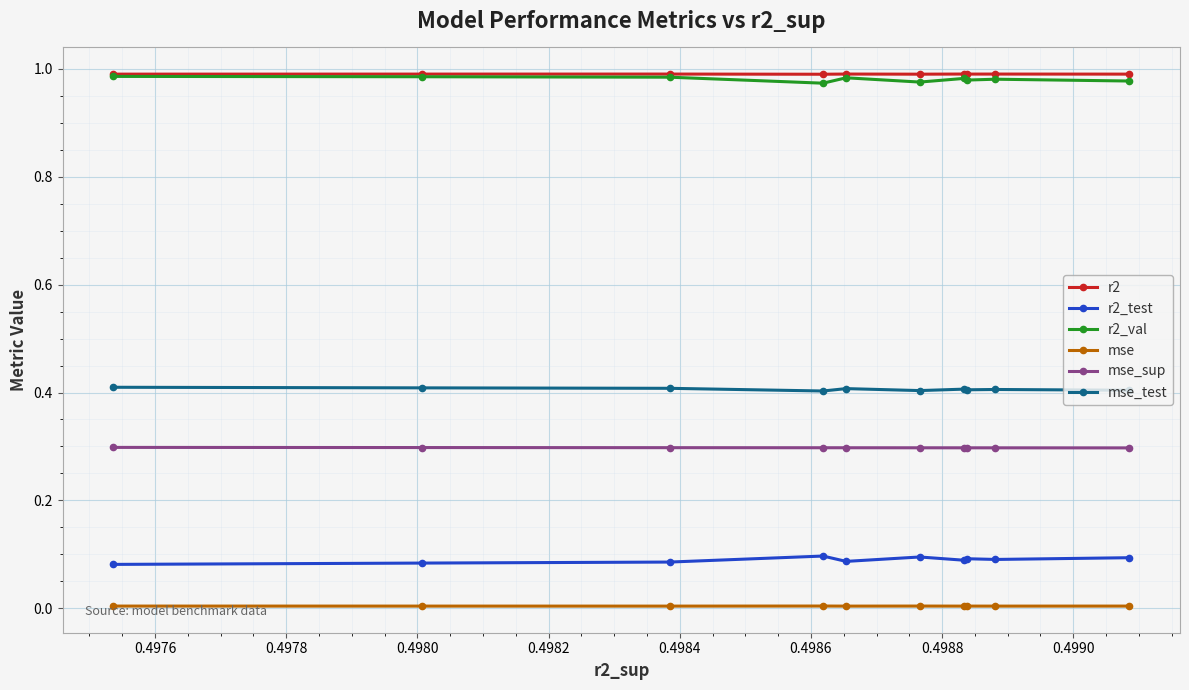

True or false: r2 and mse_test intersect in this chart.

False